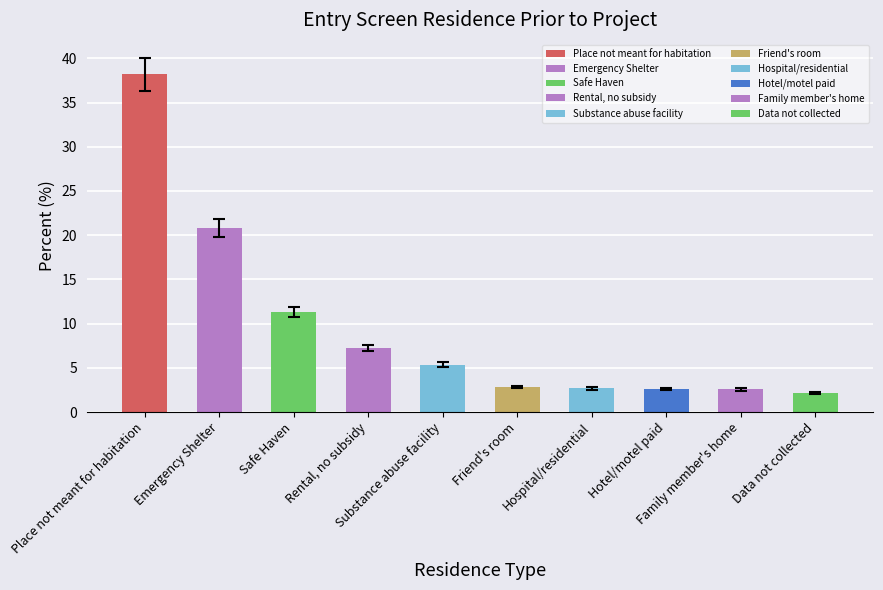

What is the value of the 5th bar from the left?

5.3